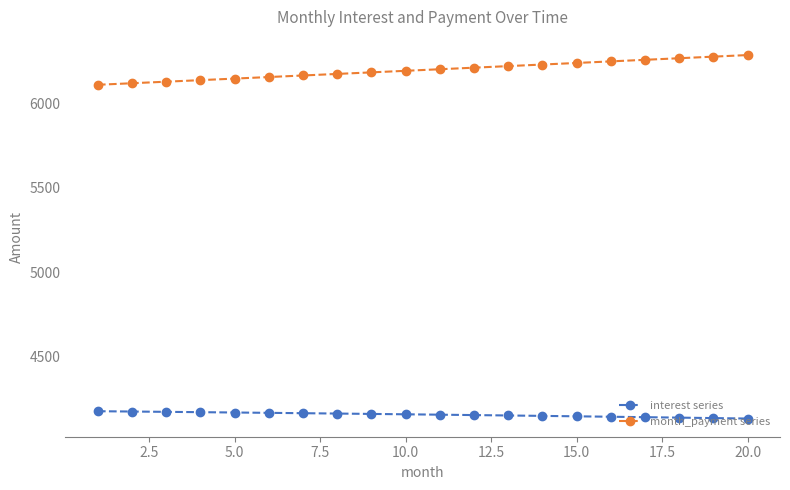

What is the smallest value displayed?

4129.4